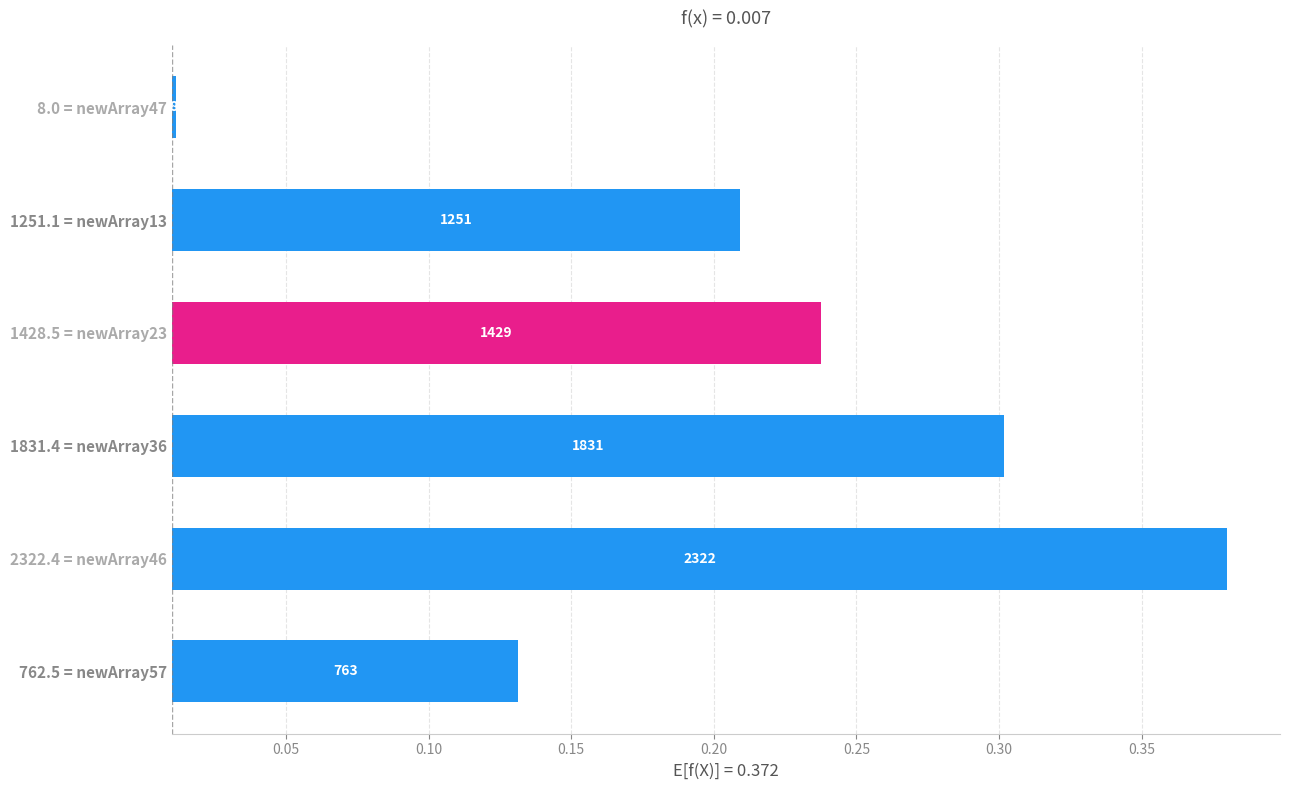

What is the change in value from 1251.1 = newArray13 to 1831.4 = newArray36?

+0.1